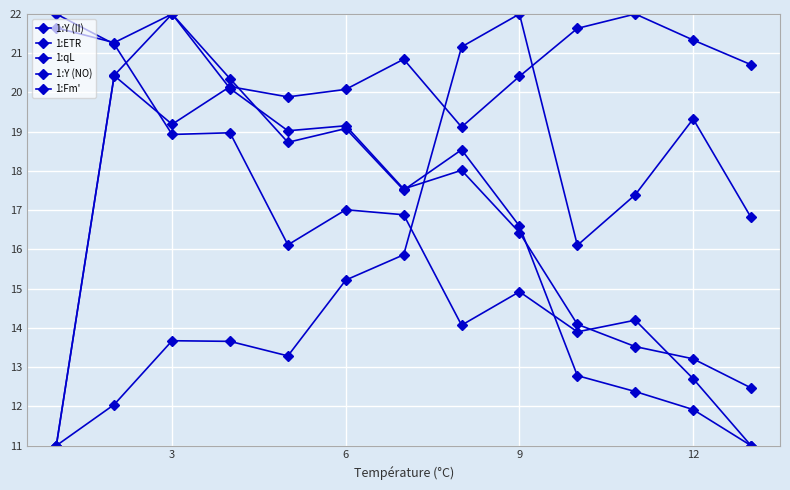

How many values in the 1:Y (II) series are below 18?

6